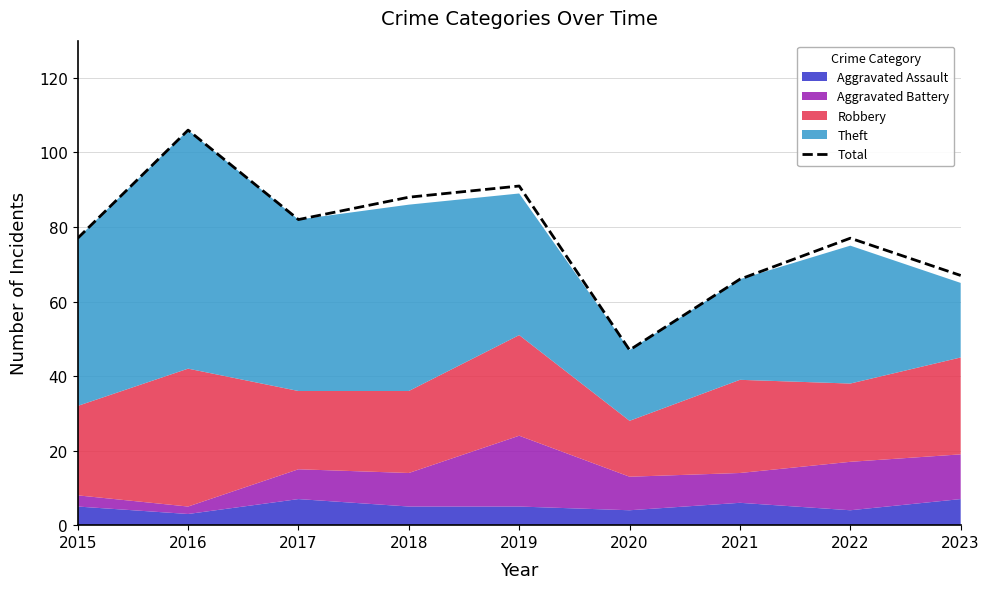

Is it true that the value at 2017 is 82?

True